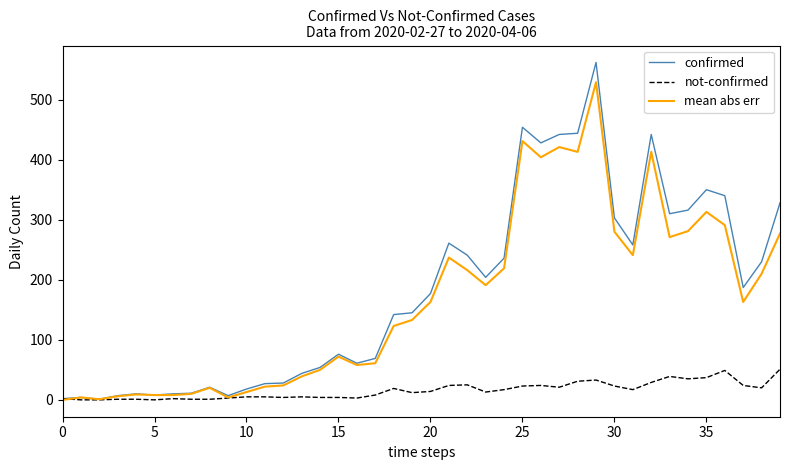

What is the maximum value shown in the chart?

562